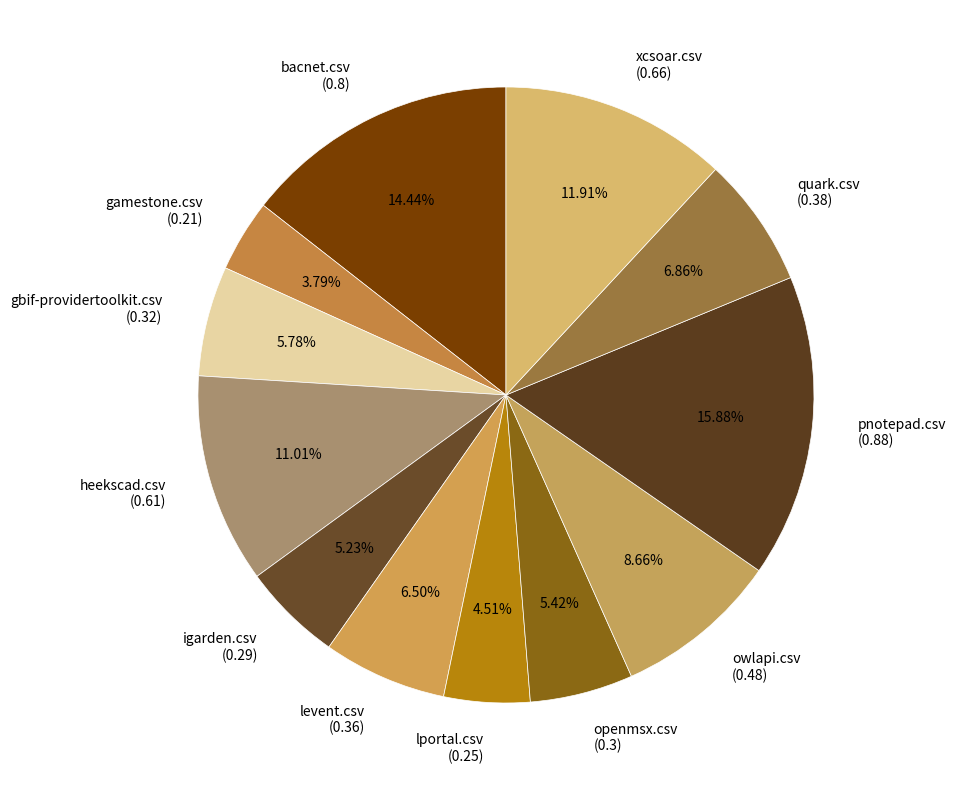

What portion of the pie excludes owlapi.csv?

91.3%